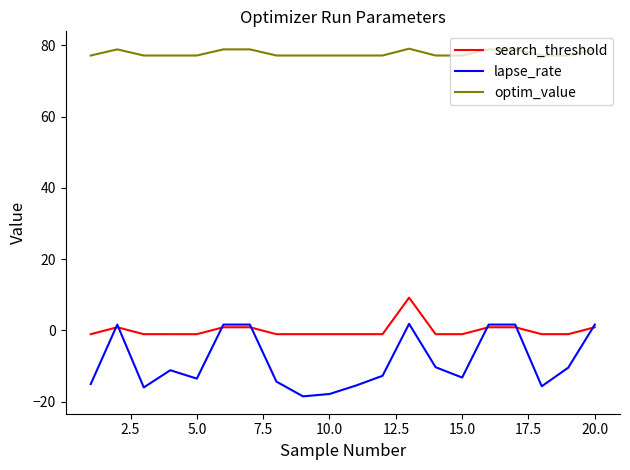

Rank the series by their maximum value, from highest to lowest.

optim_value, search_threshold, lapse_rate